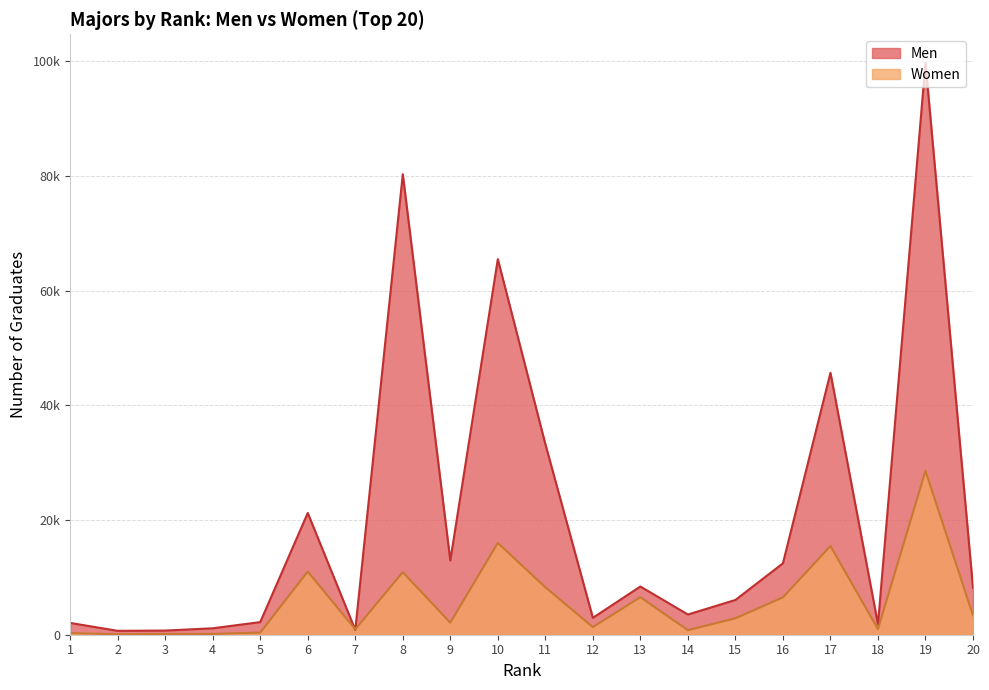

What is the difference between the Men values at 6 and 8?

59081